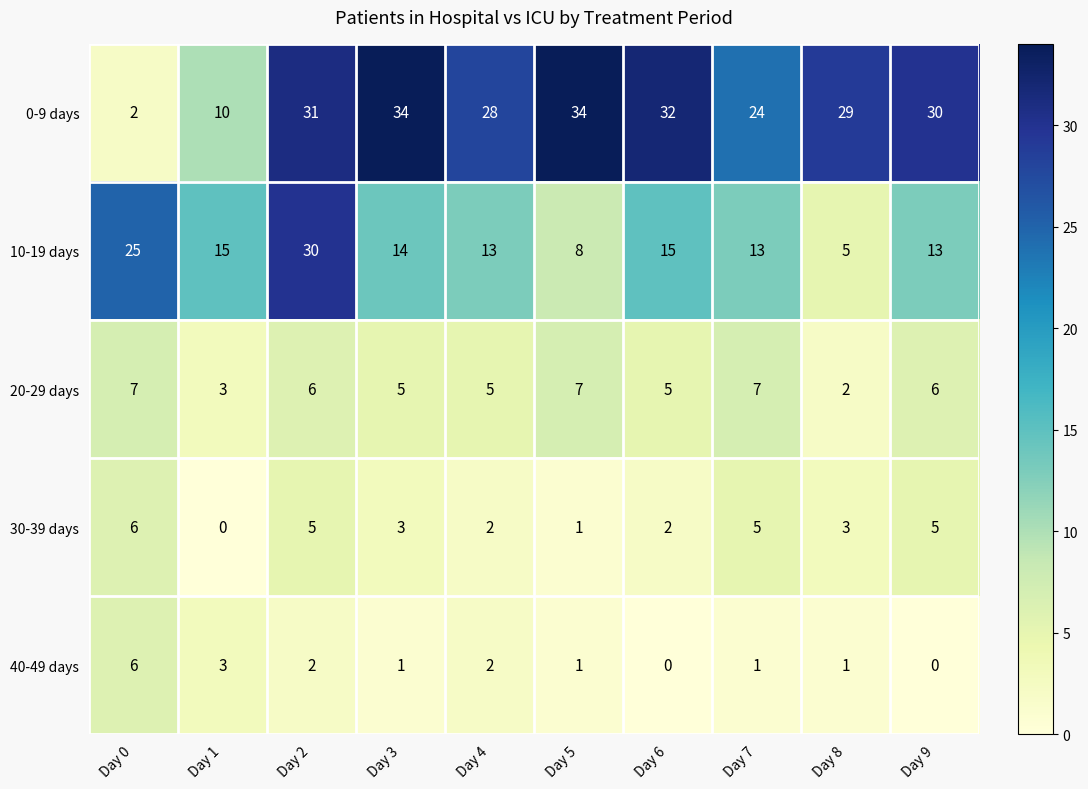

At which label does 0-9 days first exceed 30?

Day 2